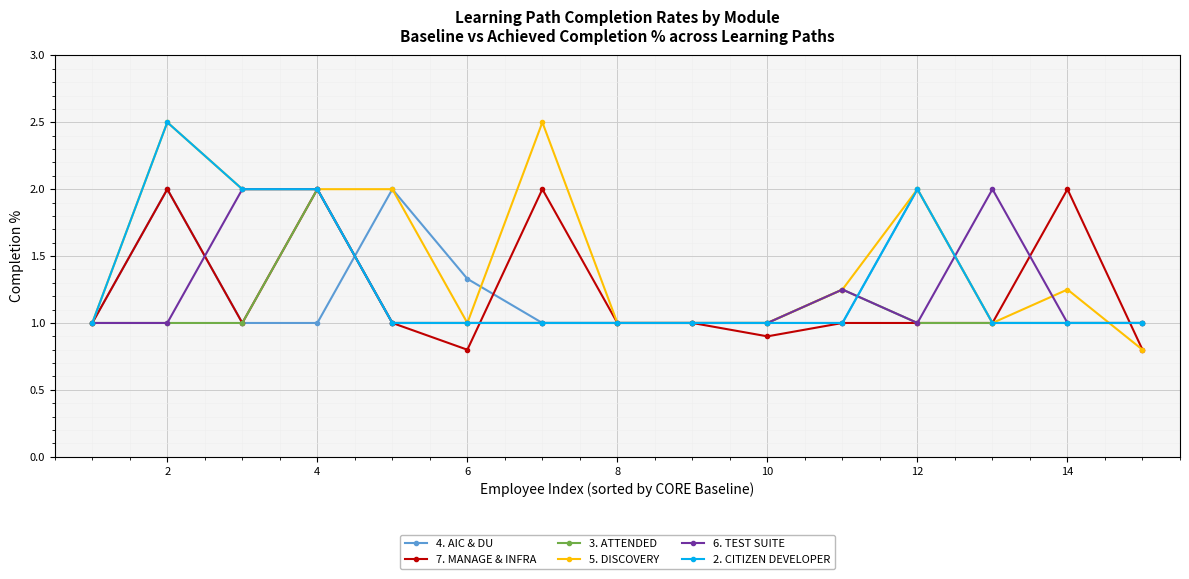

What is the value of the 2. CITIZEN DEVELOPER point at the 9th from the left?

1.0